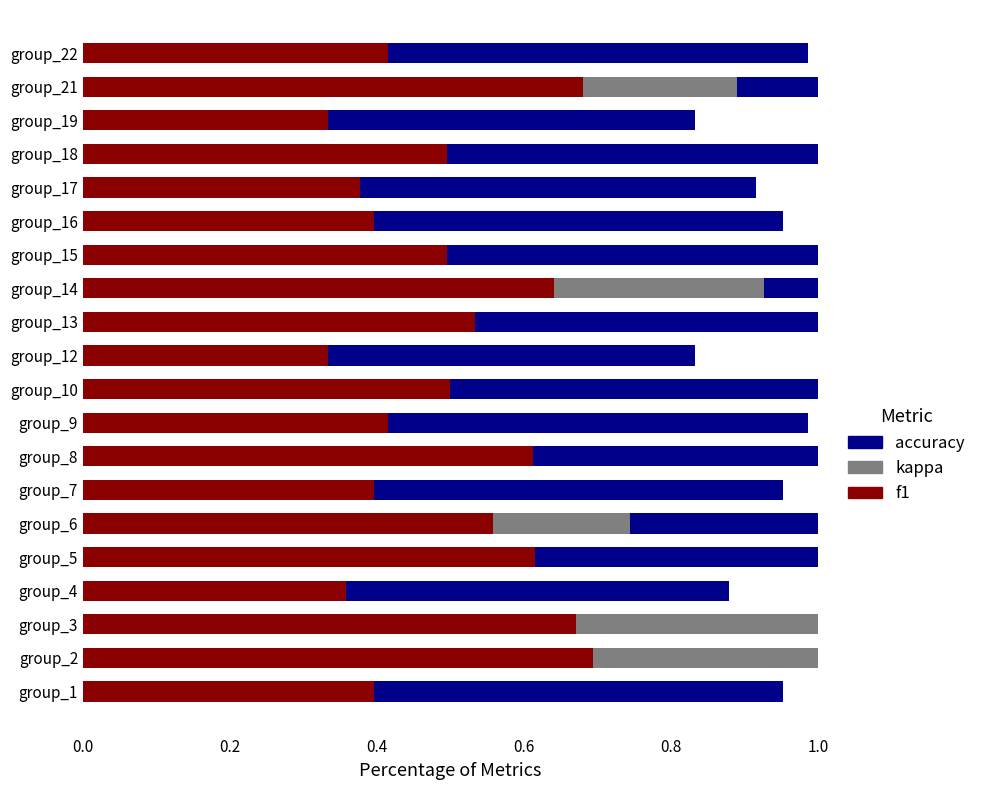

What are all the series names shown in the legend?

f1, kappa, accuracy